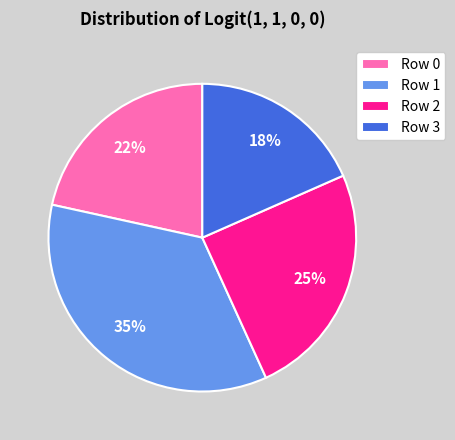

To the nearest percent, what portion does Row 1 represent?

35%